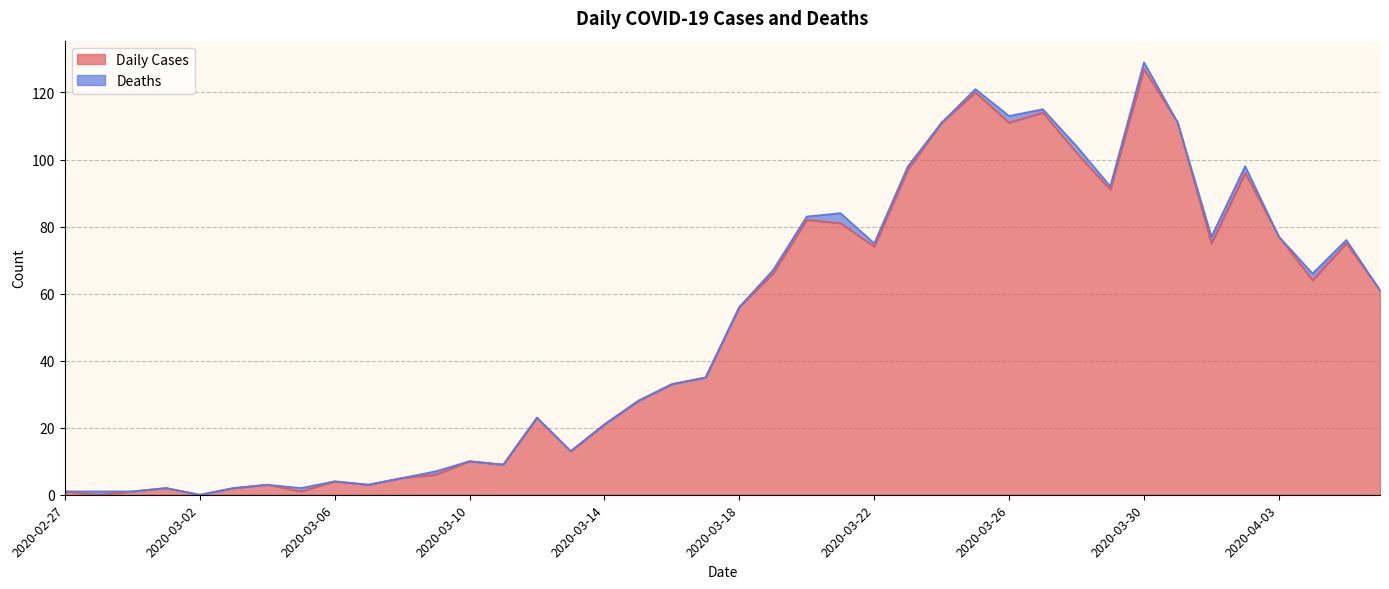

What is the greatest value displayed?

127